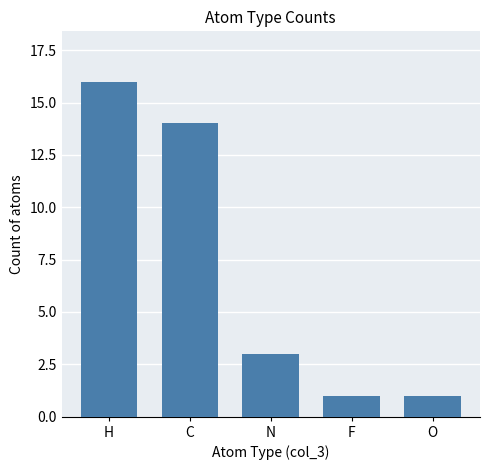

What is the change in value from H to N?

-13